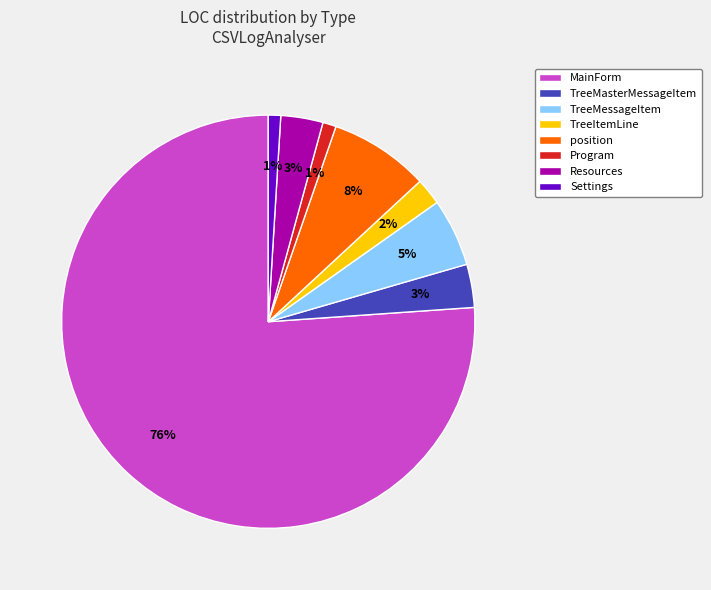

Do MainForm and Settings together represent more than half of the pie?

Yes